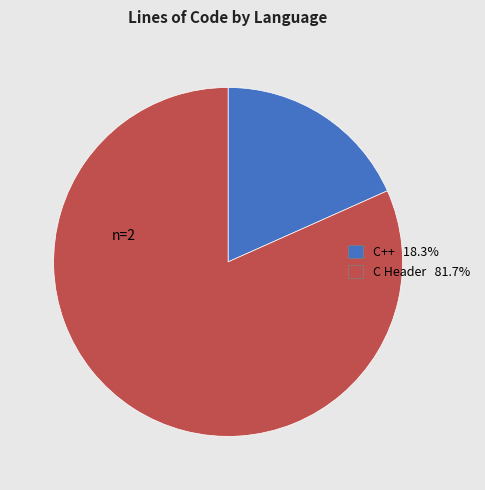

Combined, do C Header and C++ account for over 50%?

Yes